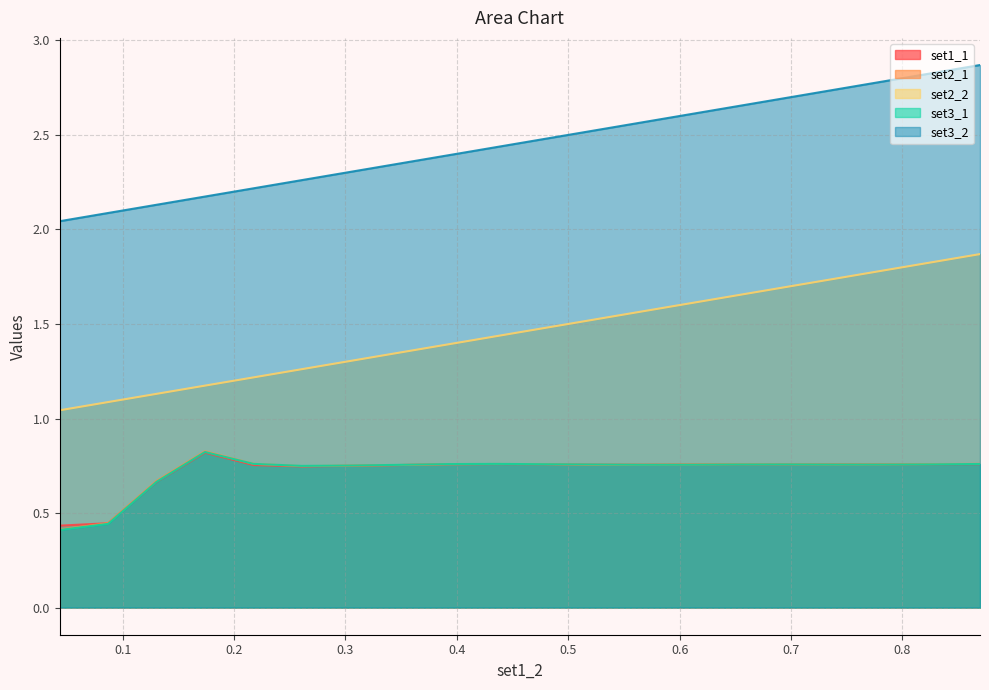

What is the difference between the highest and lowest values at 0.6521739130434783?

1.9